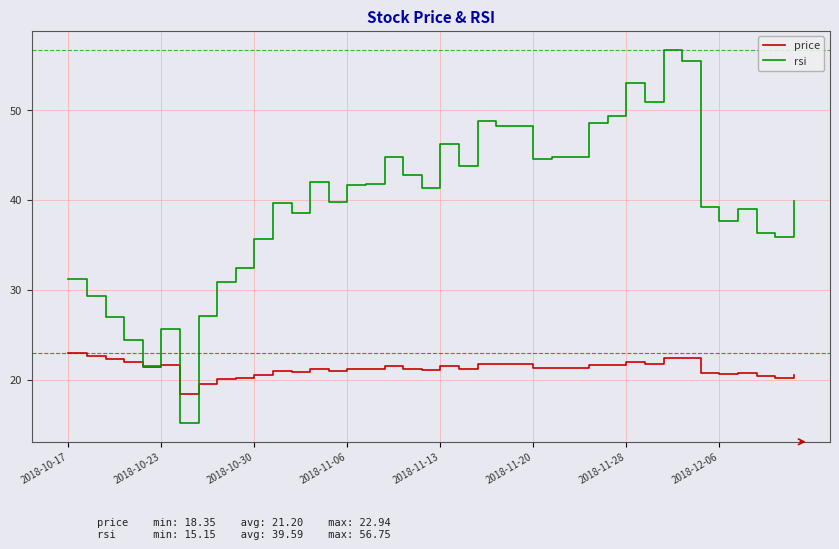

How many series are shown in this chart?

2